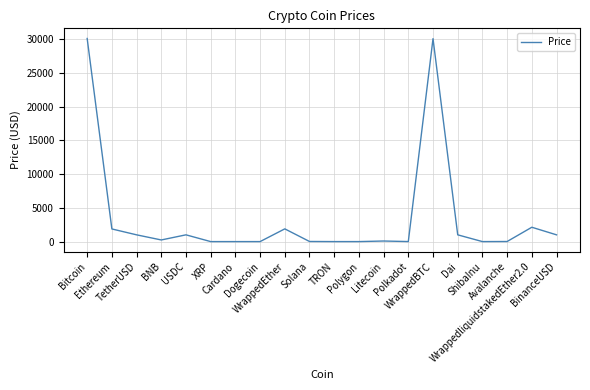

List the labels in order of value, largest first.

Bitcoin, WrappedBTC, WrappedliquidstakedEther2.0, WrappedEther, Ethereum, TetherUSD, USDC, Dai, BinanceUSD, BNB, Litecoin, Solana, Avalanche, Polkadot, Polygon, XRP, Cardano, TRON, Dogecoin, ShibaInu